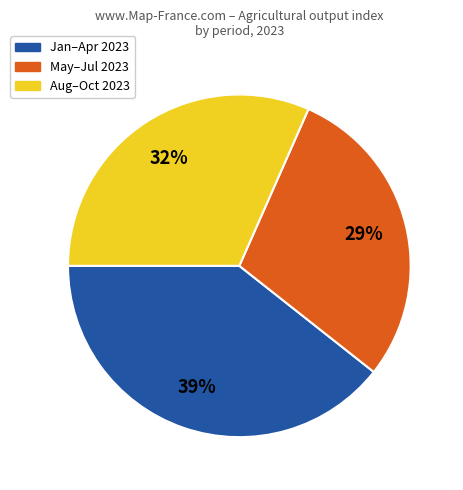

Is there any slice that represents more than half of the pie?

No